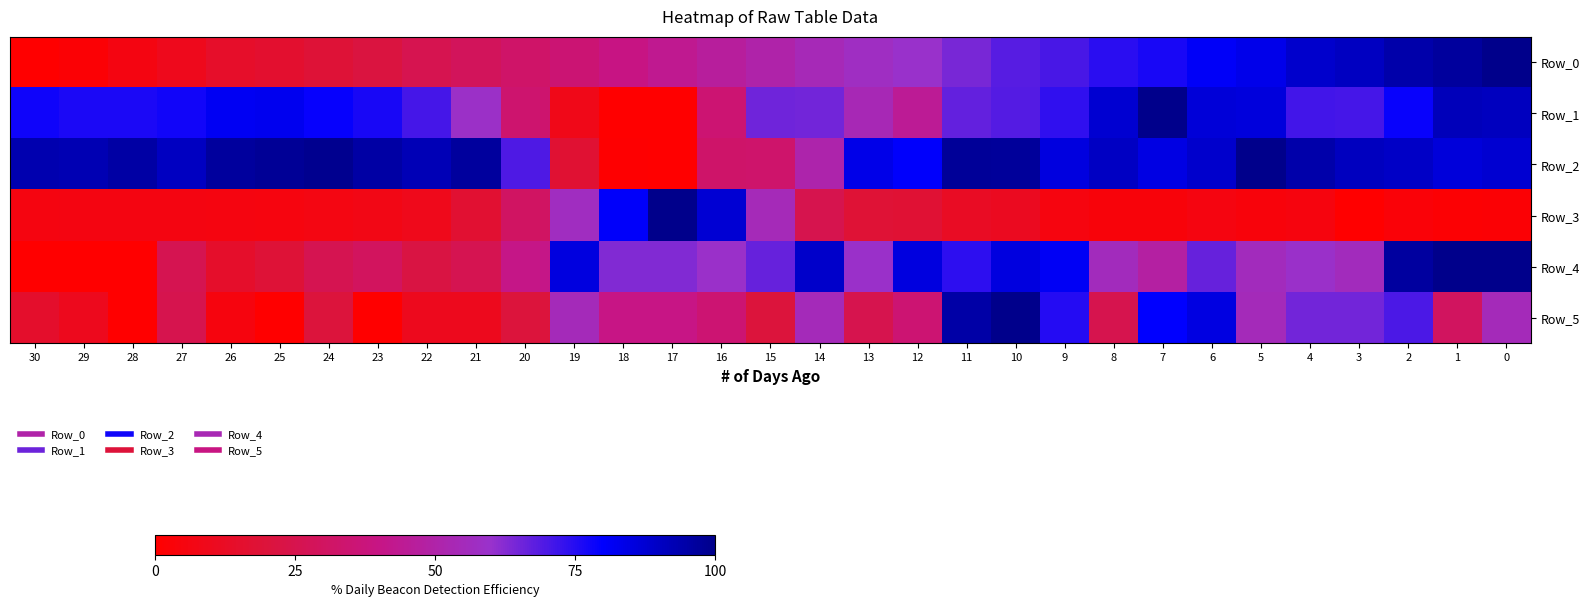

Count the number of data series in this chart.

6